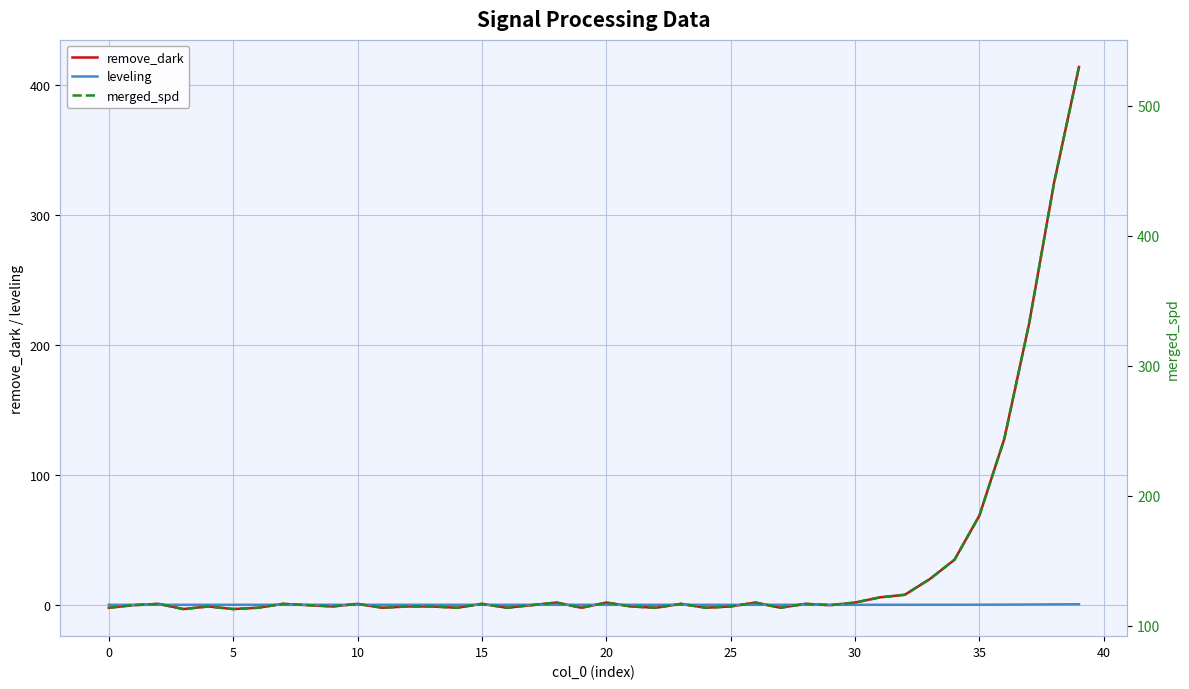

True or false: remove_dark and leveling cross at least once.

True